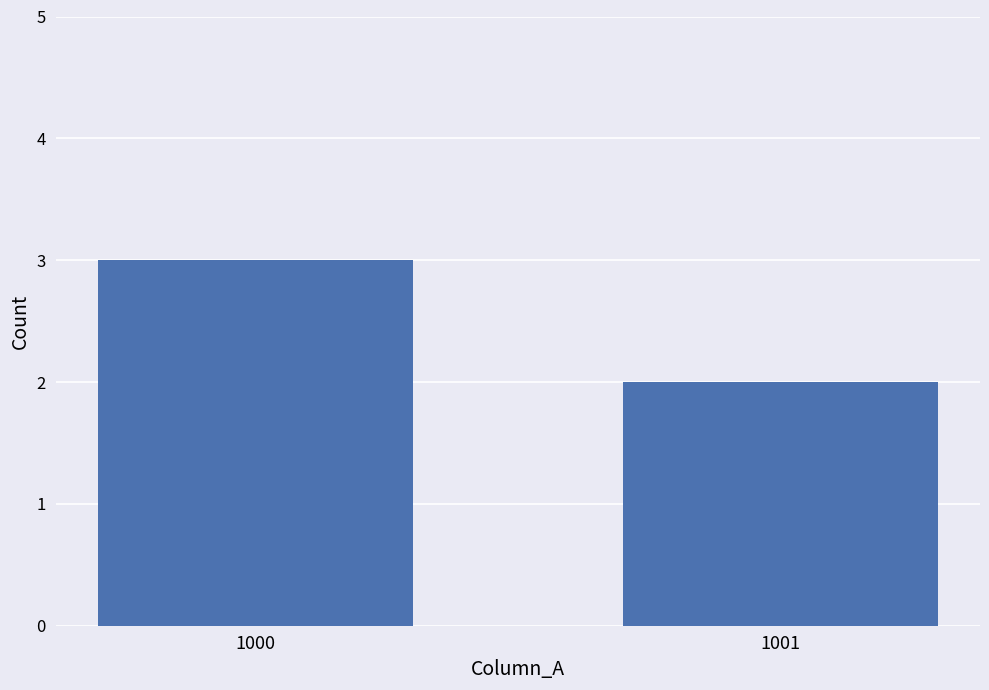

What is the value of the 1st bar from the left?

3